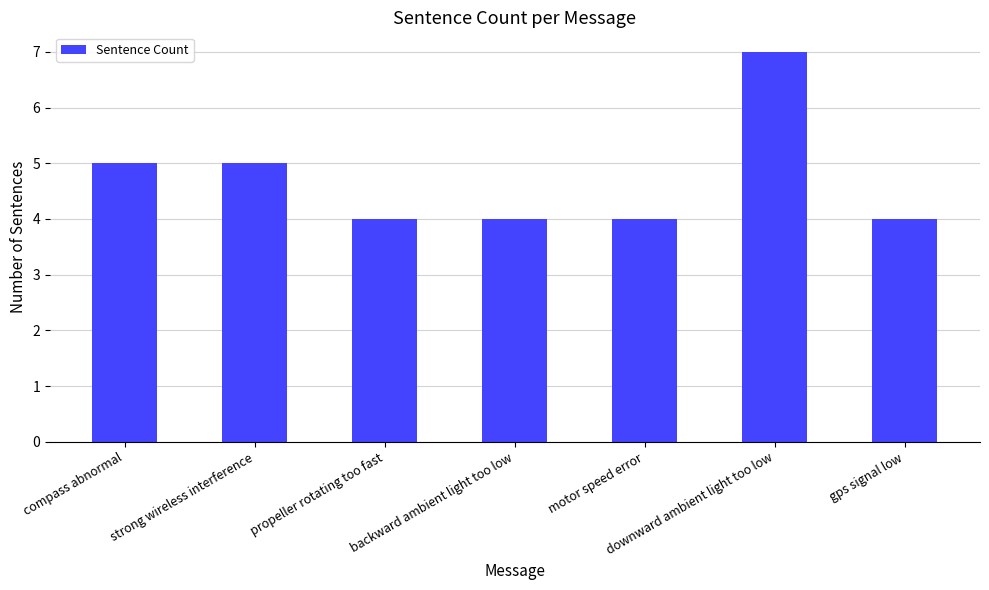

Reading left to right, transcribe all the data shown in this chart.

compass abnormal=5	strong wireless interference=5	propeller rotating too fast=4	backward ambient light too low=4	motor speed error=4	downward ambient light too low=7	gps signal low=4